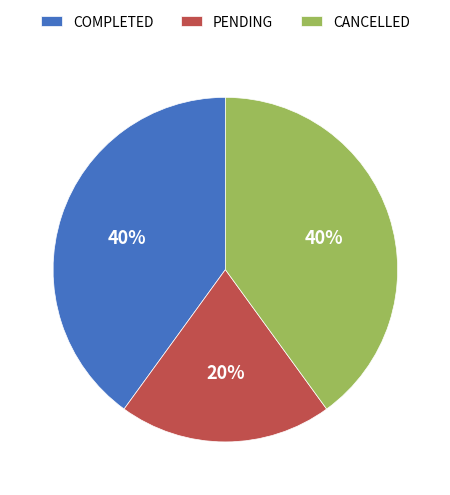

Is the sum of CANCELLED and PENDING greater than half?

Yes